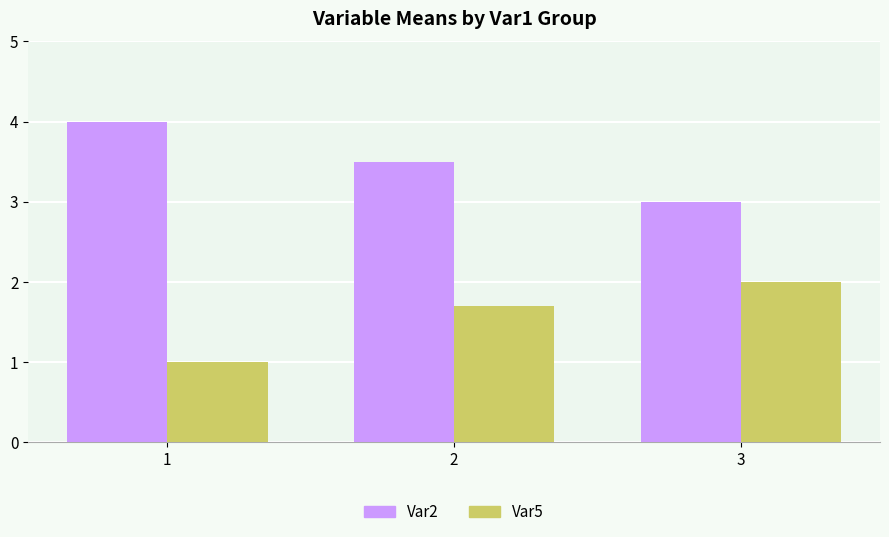

Rank the series by their maximum value, from lowest to highest.

Var5, Var2